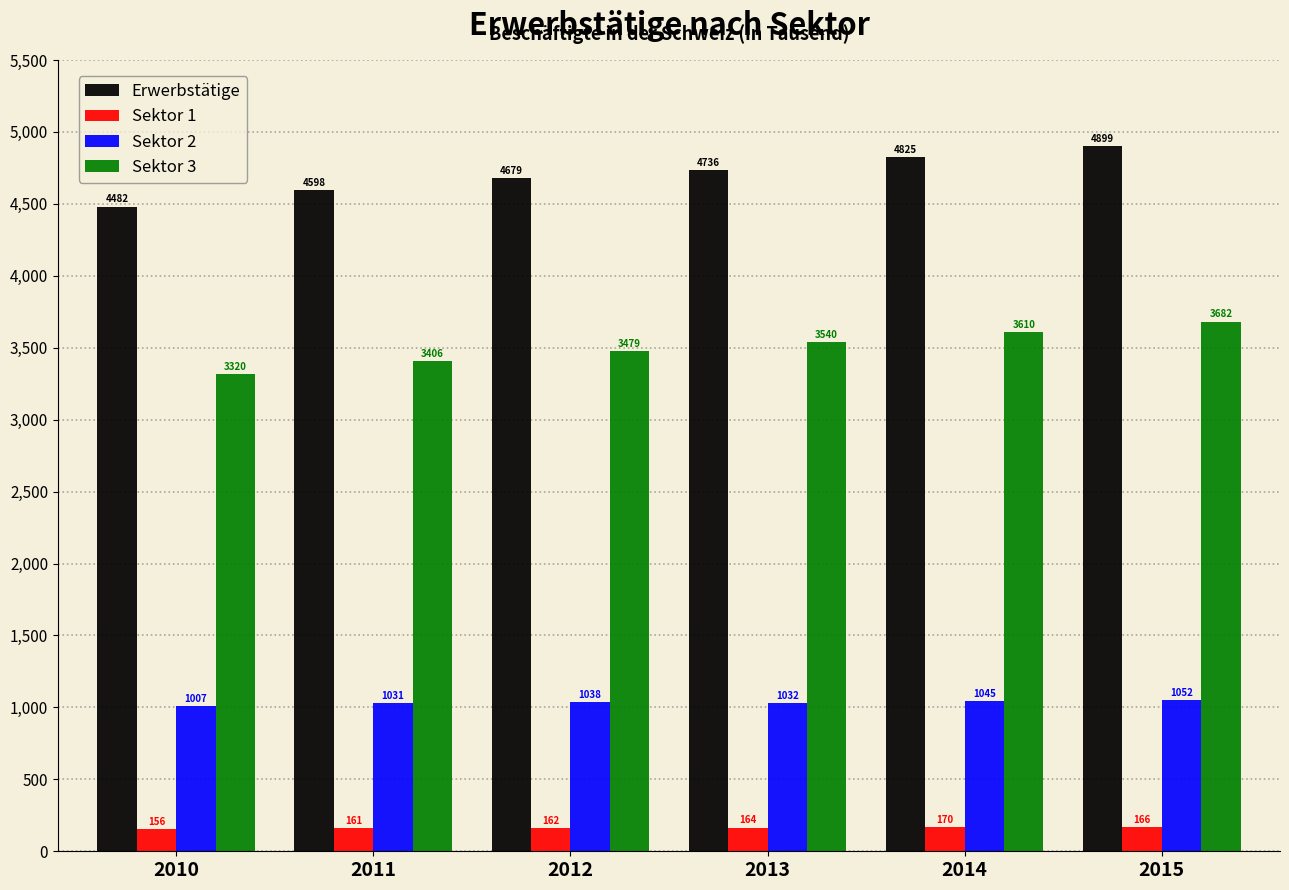

What are all the series names shown in the legend?

Erwerbstätige, Sektor 1, Sektor 2, Sektor 3